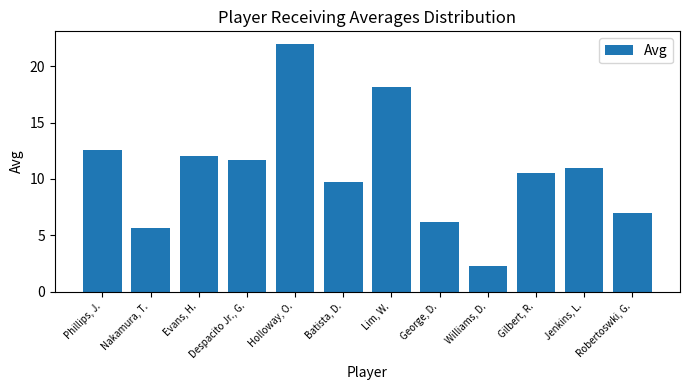

What is the label of the 11th bar from the right?

Nakamura, T.